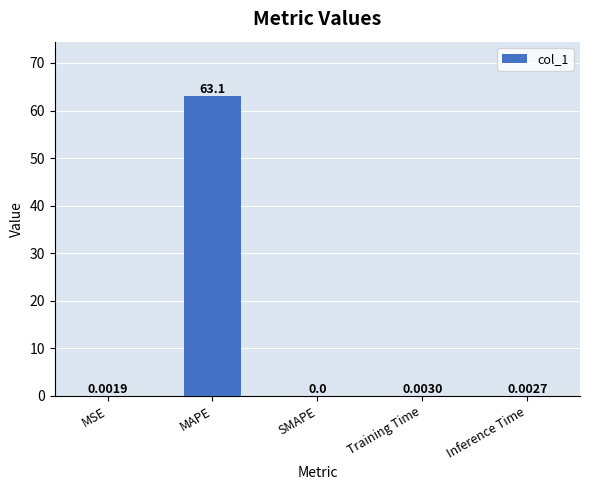

Where is the data nearest to the value 31?

Training Time